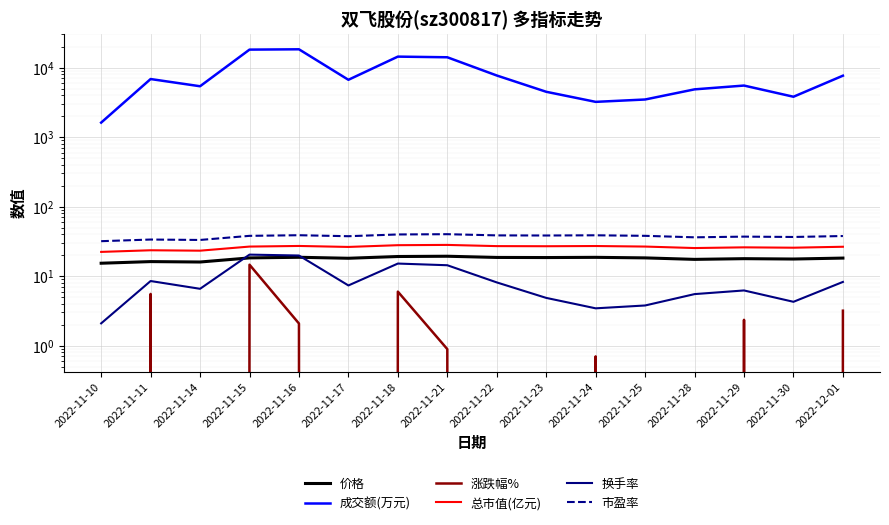

How many series are shown in this chart?

6